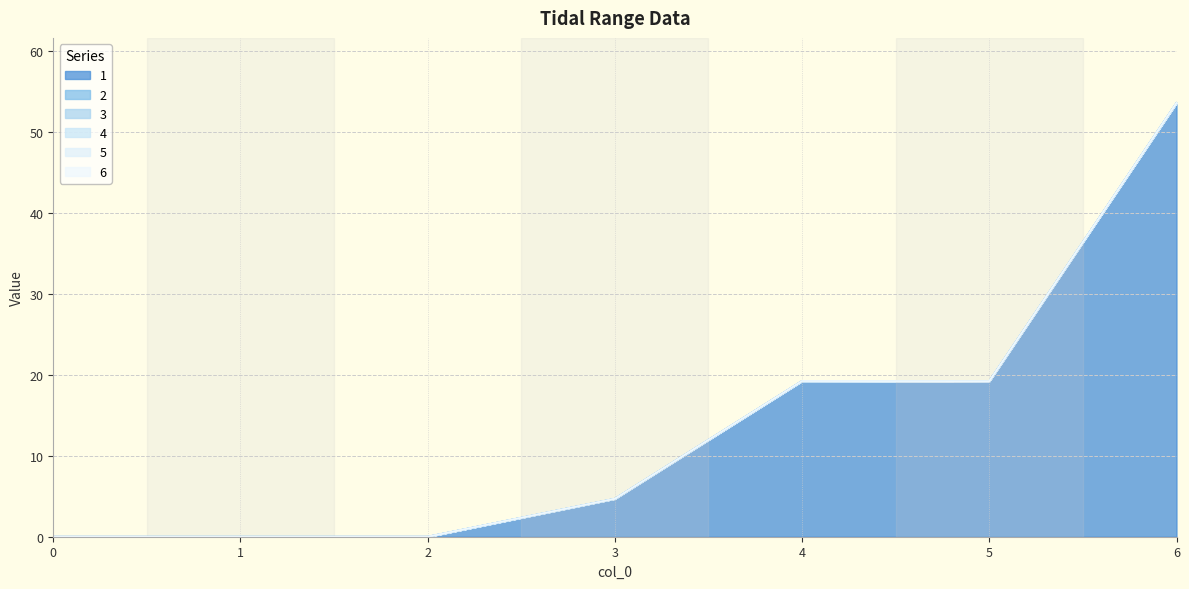

Reading right to left, transcribe all the data shown in this chart.

1: 6=53.5	5=19.2	4=19.2	3=4.7	2=0.0	1=0.0	0=0.0
2: 6=0.0	5=0.0	4=0.0	3=0.0	2=0.0	1=0.0	0=0.0
3: 6=0.0	5=0.0	4=0.0	3=0.0	2=0.0	1=0.0	0=0.0
4: 6=0.0	5=0.0	4=0.0	3=0.0	2=0.0	1=0.0	0=0.0
5: 6=0.0	5=0.0	4=0.0	3=0.0	2=0.0	1=0.0	0=0.0
6: 6=0.0	5=0.0	4=0.0	3=0.0	2=0.0	1=0.0	0=0.0